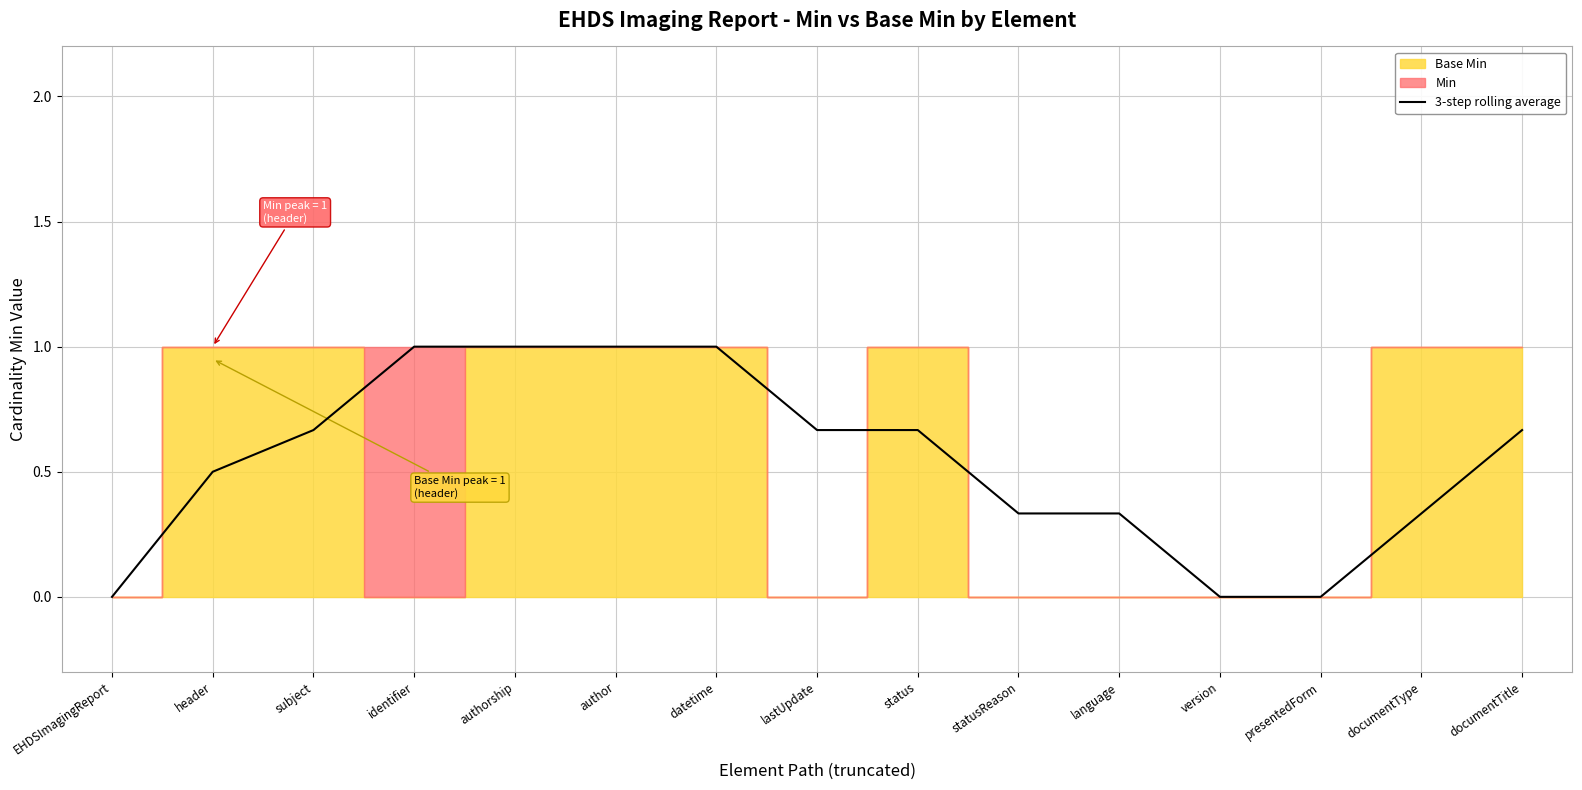

Rank the categories by value from highest to lowest.

identifier, authorship, author, datetime, subject, lastUpdate, status, documentTitle, header, statusReason, language, documentType, EHDSImagingReport, version, presentedForm